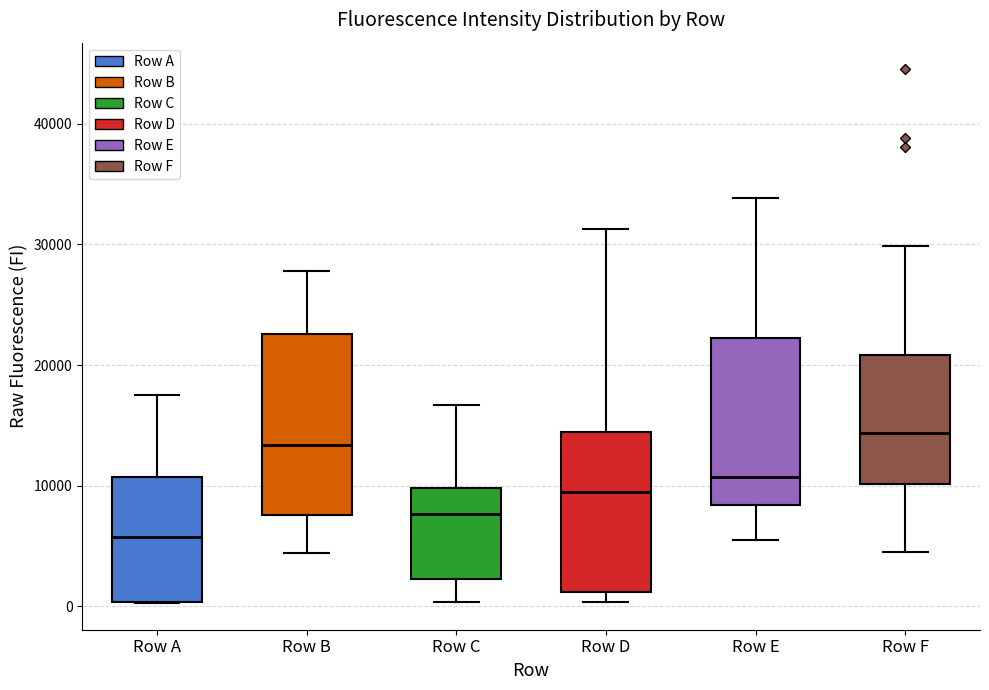

Reading left to right, transcribe this box plot: for each box, give where its median line is, the range the box spans, and where its two whiskers end, as read against the y-axis. The values are not printed on the chart, so give them approximately, as read against the axis.

Row A: median 6000, box 0 to 11000, whiskers 0 to 17000
Row B: median 13000, box 8000 to 23000, whiskers 4000 to 28000
Row C: median 8000, box 2000 to 10000, whiskers 0 to 17000
Row D: median 9000, box 1000 to 14000, whiskers 0 to 31000
Row E: median 11000, box 8000 to 22000, whiskers 6000 to 34000
Row F: median 14000, box 10000 to 21000, whiskers 4000 to 30000